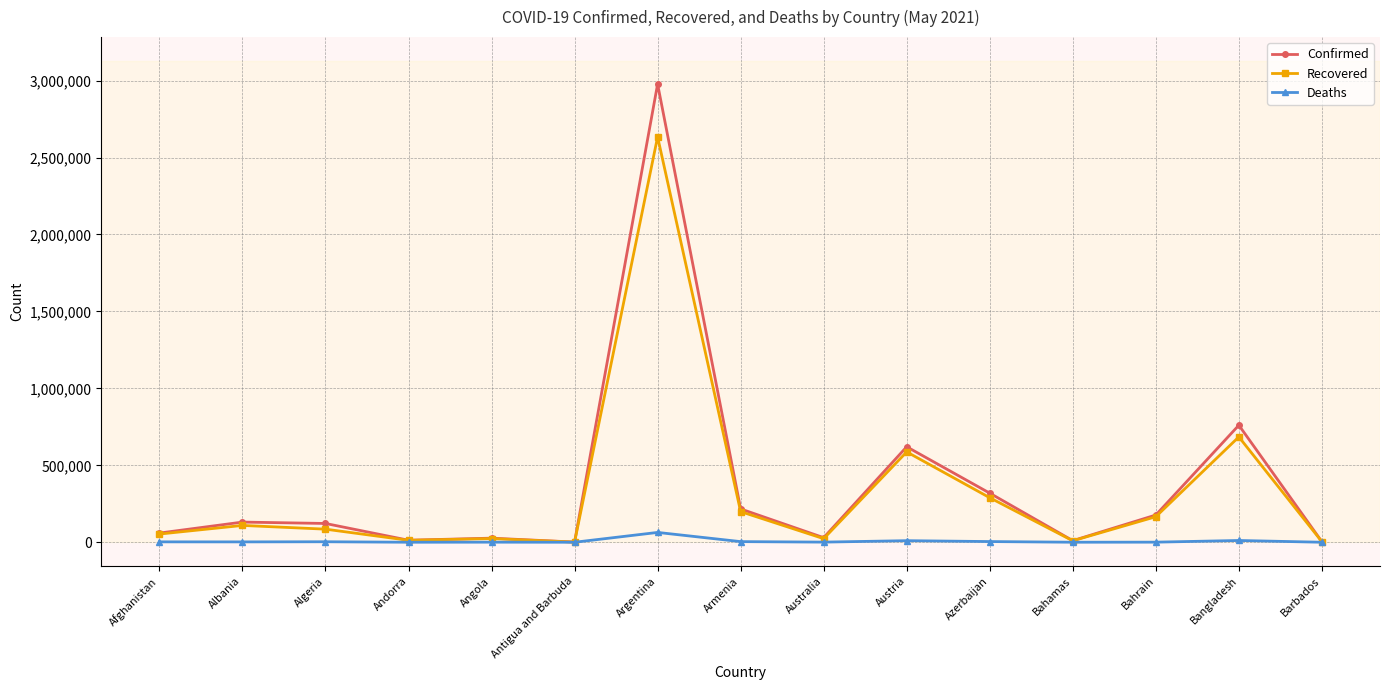

What is the difference between the maximum and second lowest values in the Confirmed series?

2973500